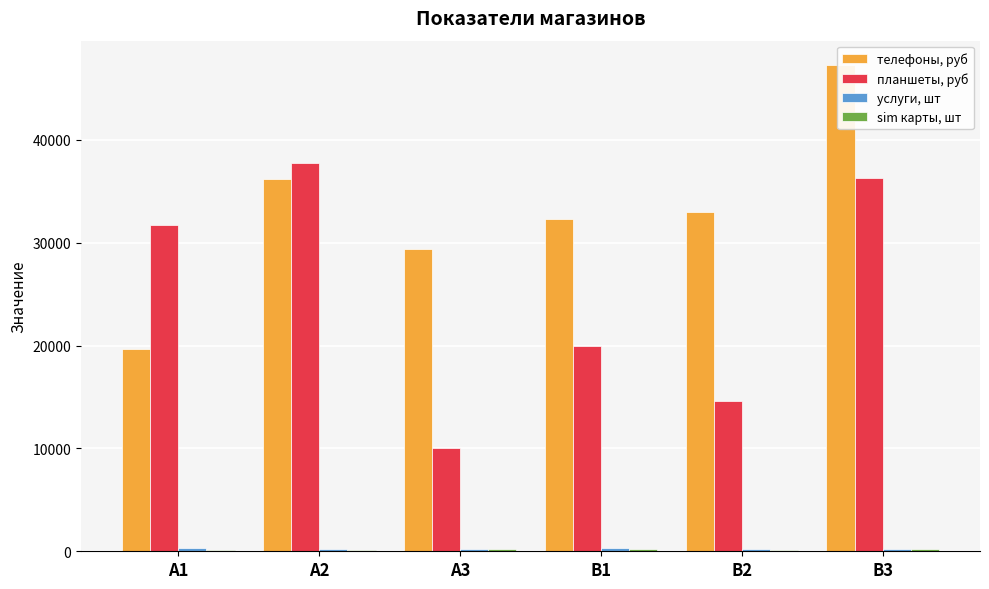

What is the difference between the second highest and minimum values in the услуги, шт series?

75